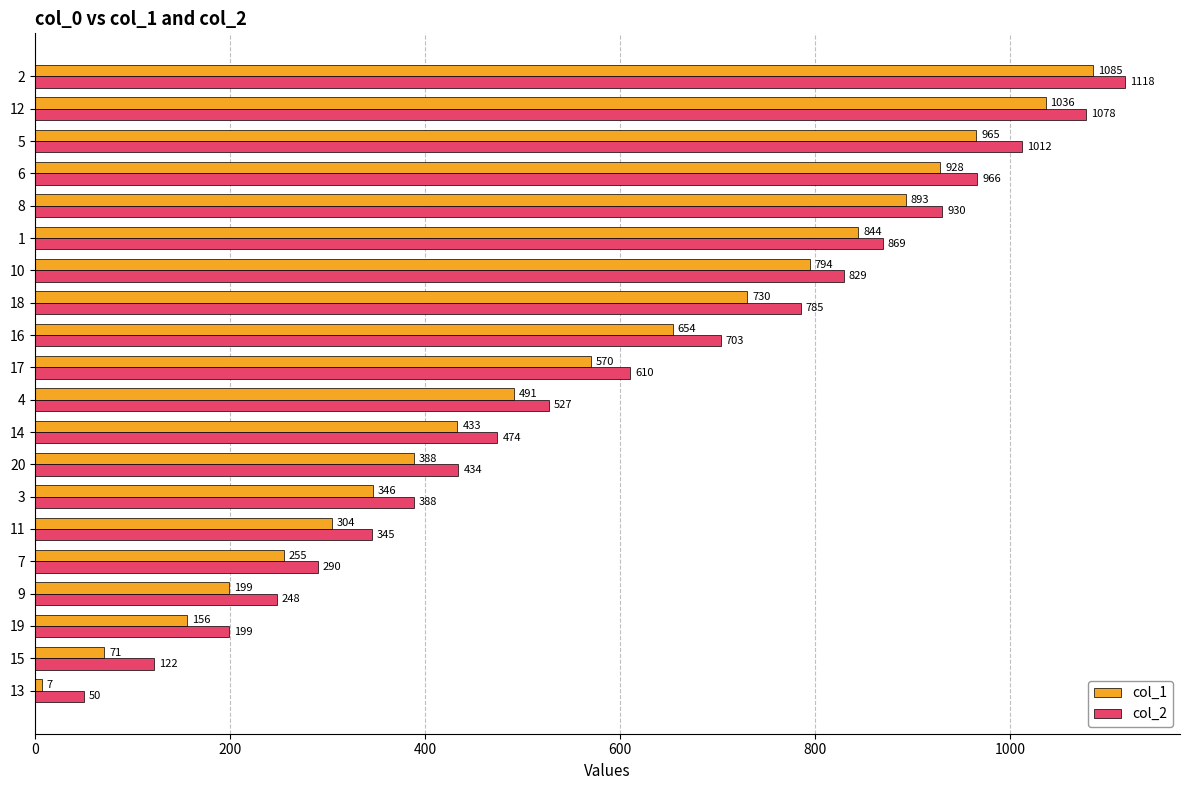

The col_1 series shows 388 at 20. True or false?

True